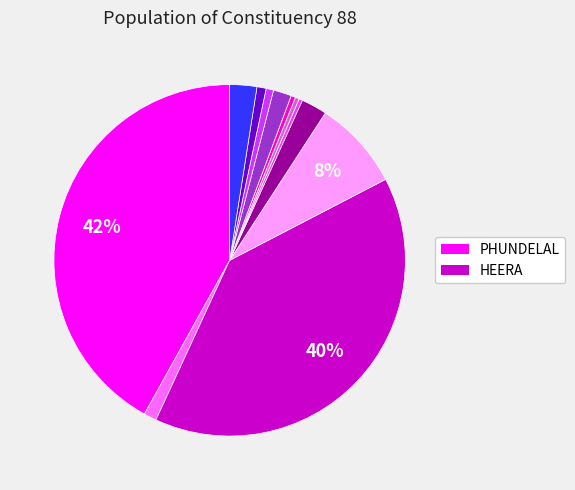

Does any single category account for the majority?

No